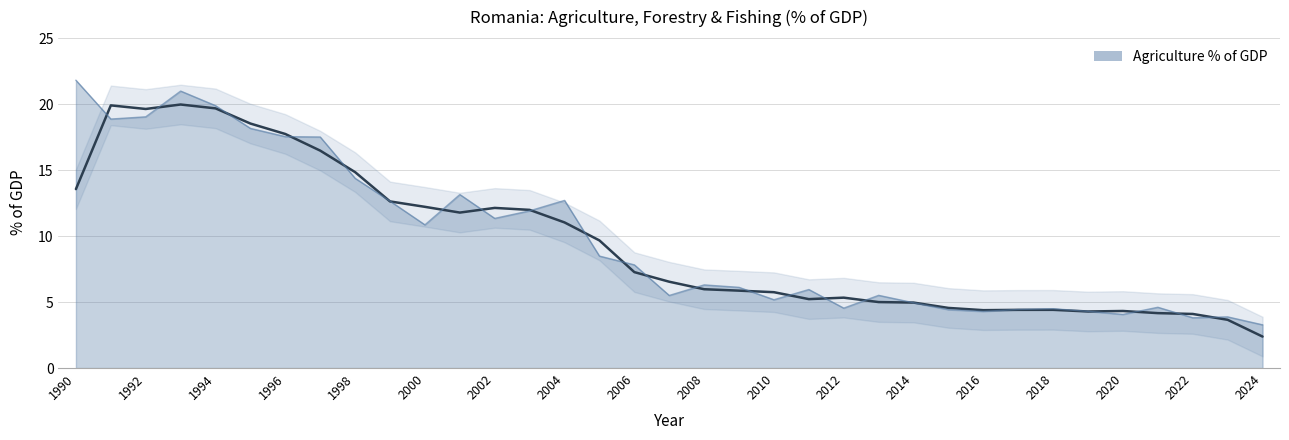

Approximately how many times larger is the value at 2021 compared to 2022?

1.2